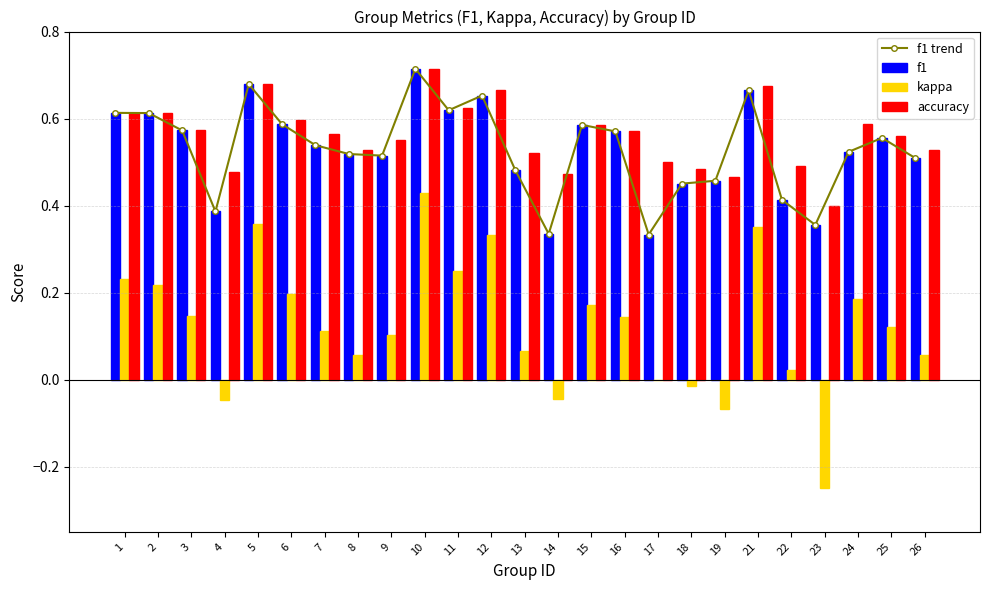

At which label does kappa reach its peak?

10